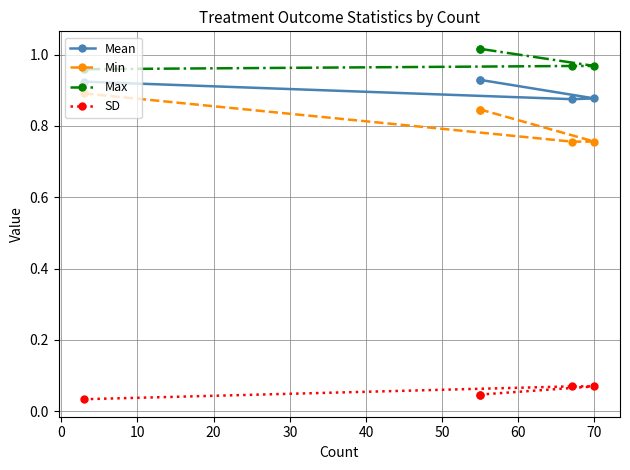

Rank the series by their maximum value, from highest to lowest.

Max, Mean, Min, SD